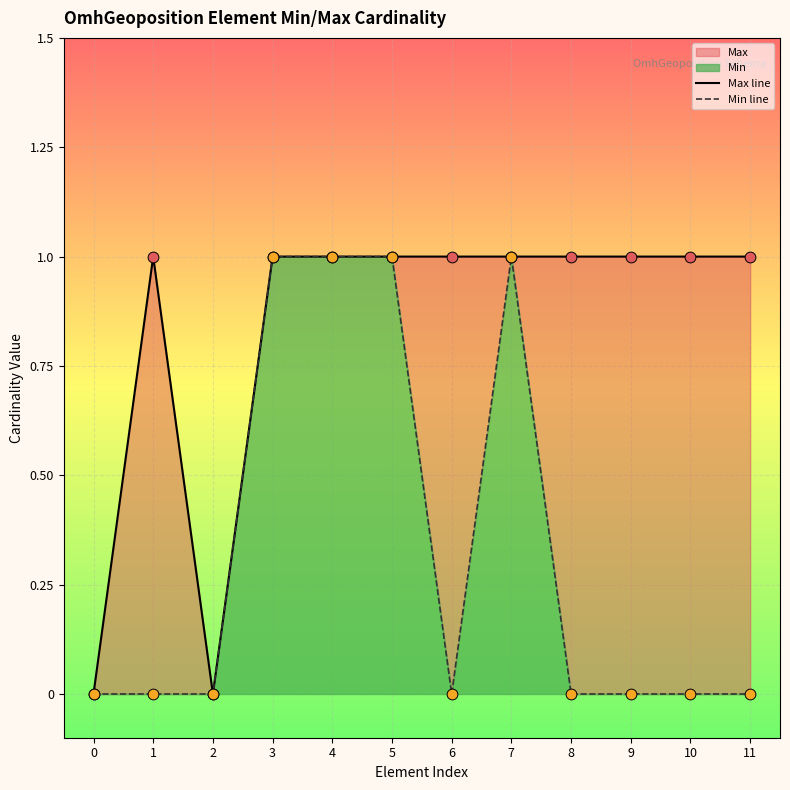

What is the total value across all series at 3?

2